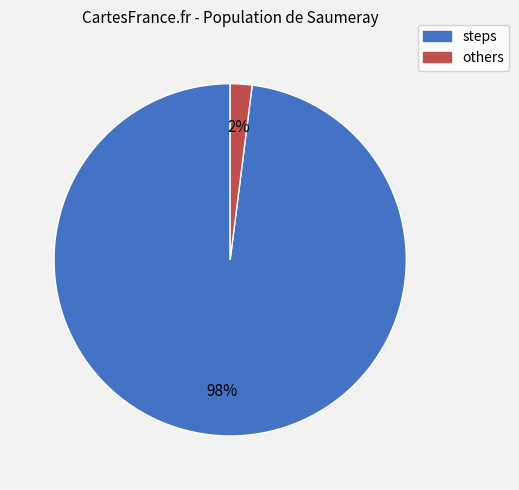

Does any single category account for the majority?

Yes